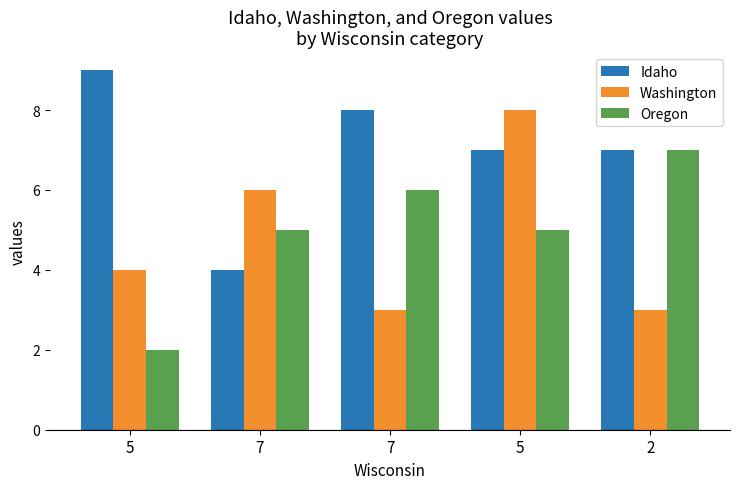

How many groups of bars are there?

5